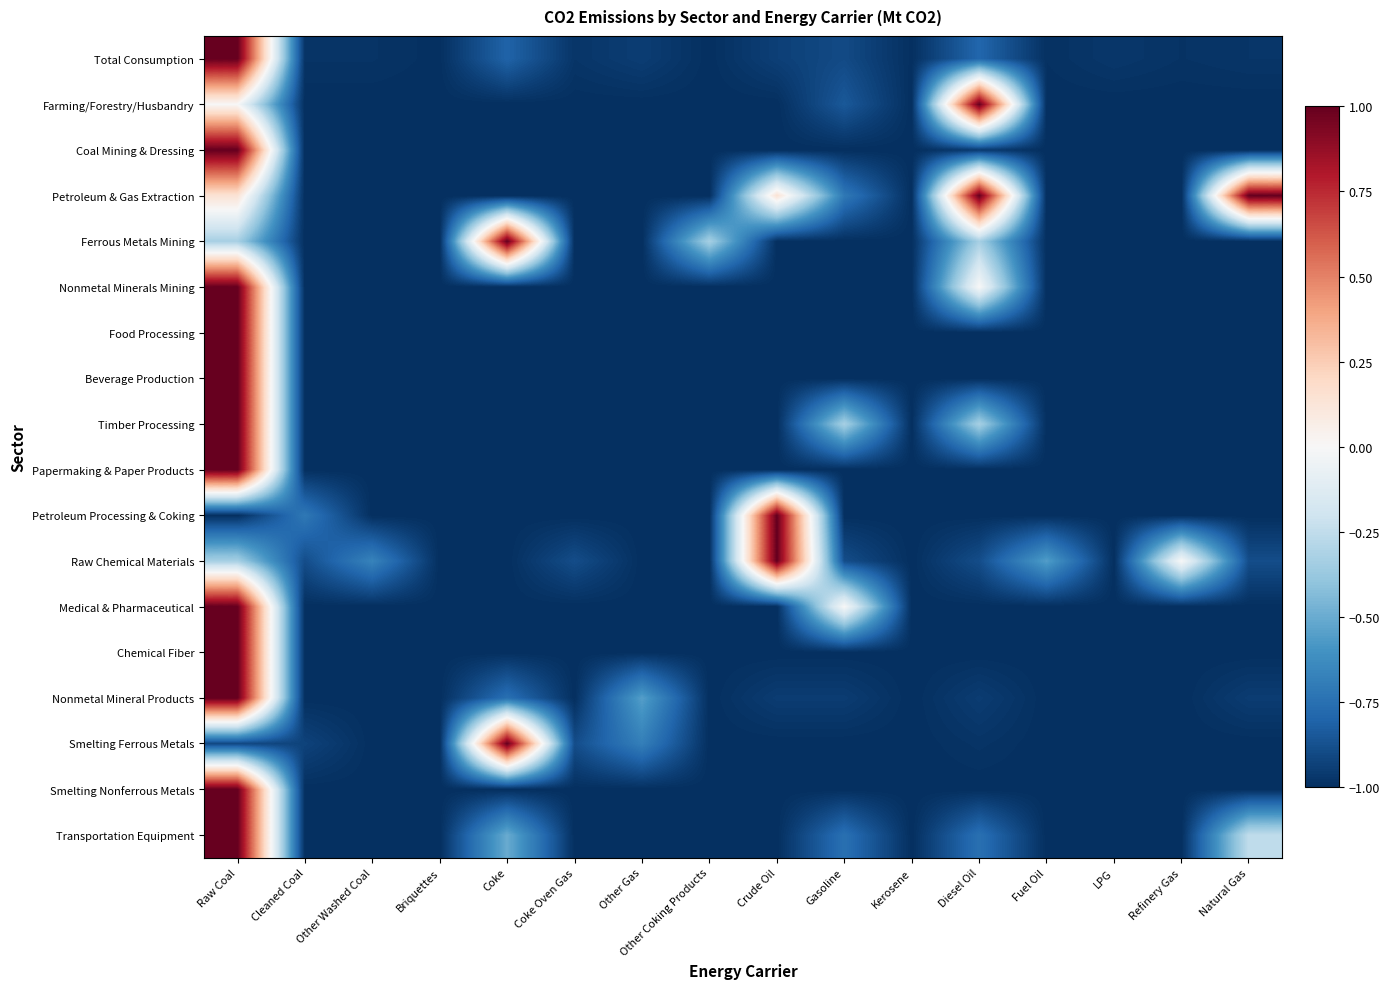

Which category has the lowest value across all series?

Cleaned Coal